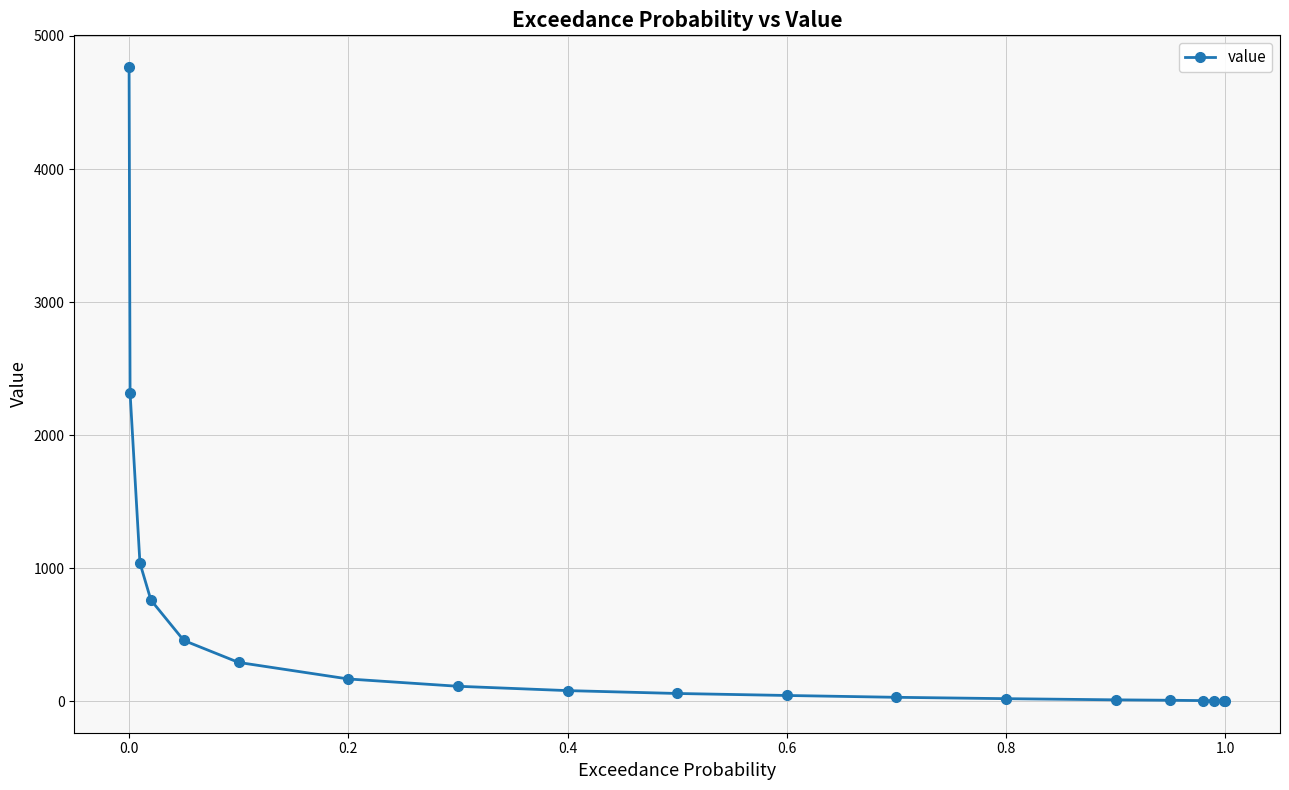

What is the greatest value displayed?

4766.3